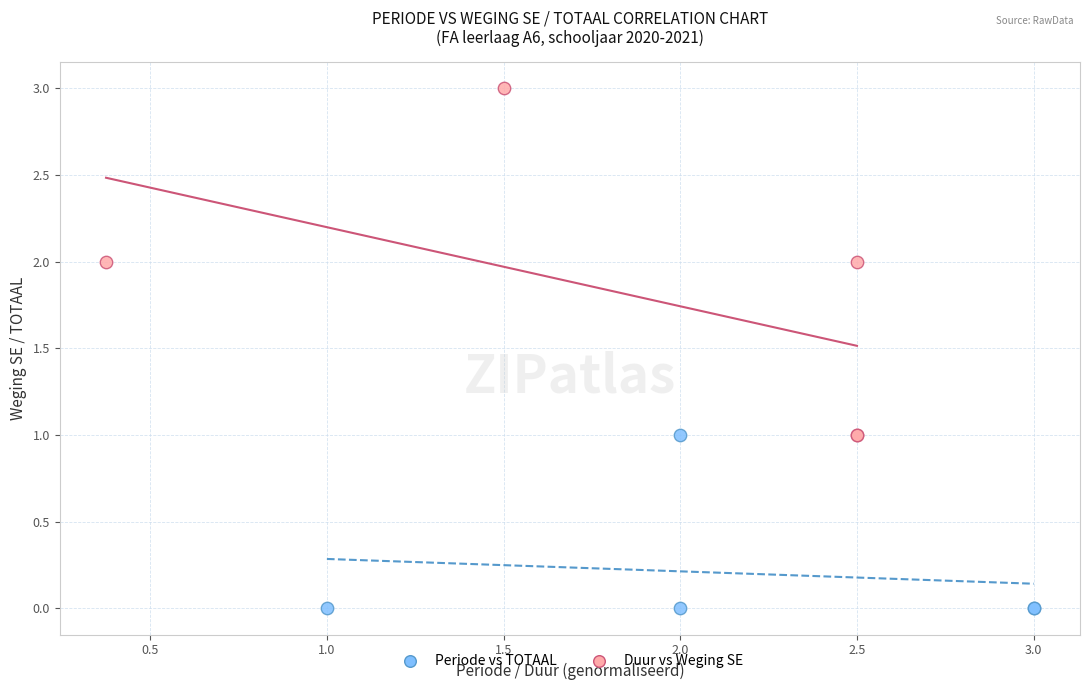

Which series reaches the minimum Y coordinate?

Periode vs TOTAAL